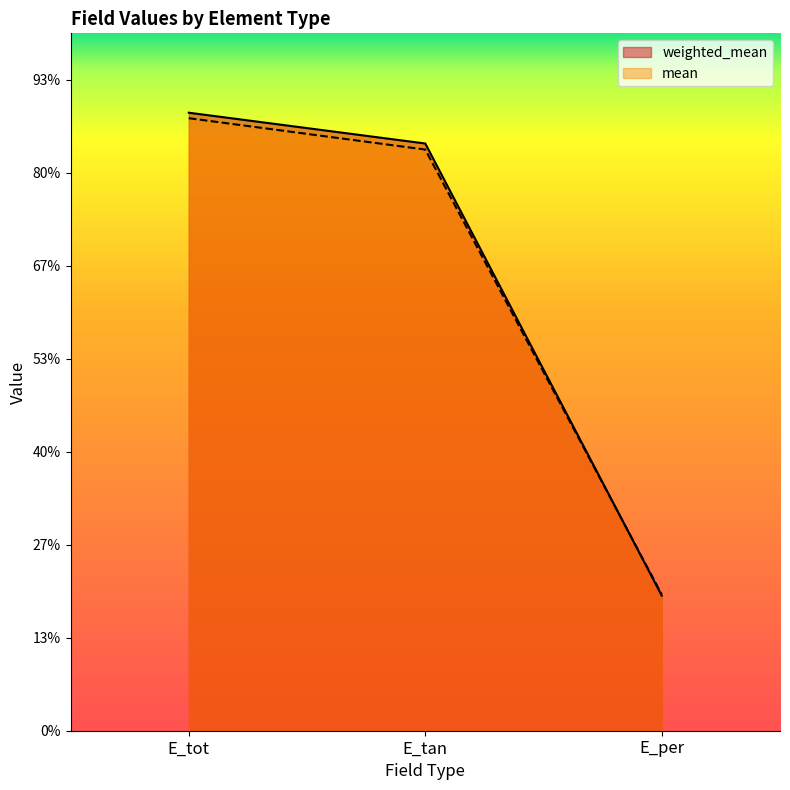

Which category has the highest value in the weighted_mean series?

E_tot